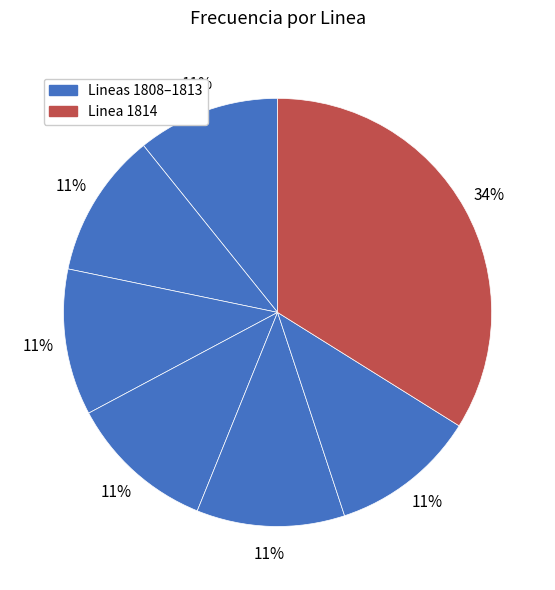

Count the number of slices in the pie.

7